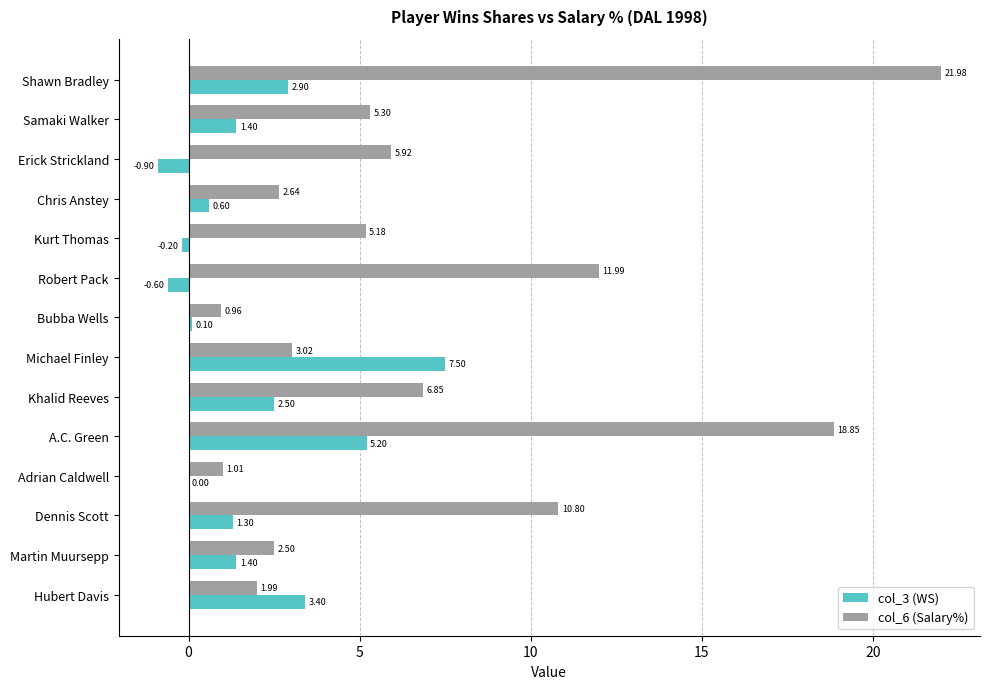

At which label is col_3 (WS) closest to 3?

Shawn Bradley